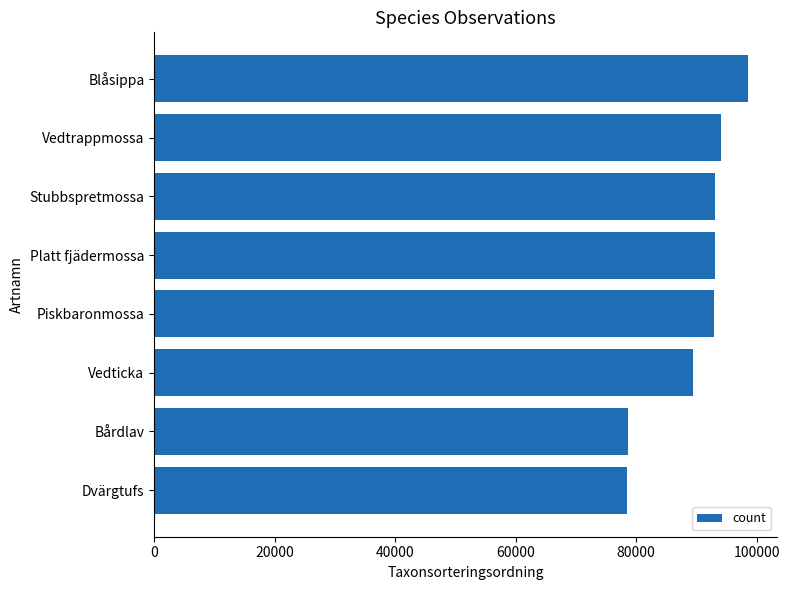

What is the sum of the values at Vedticka and Blåsippa?

187876